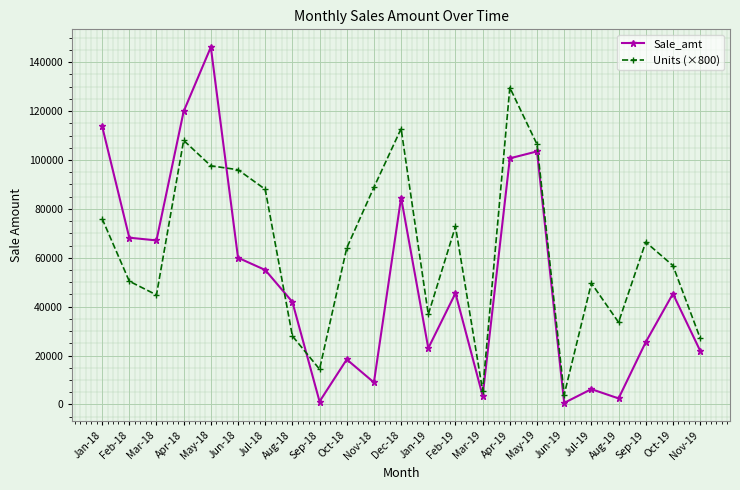

Is this an area chart (filled region under the line)?

No